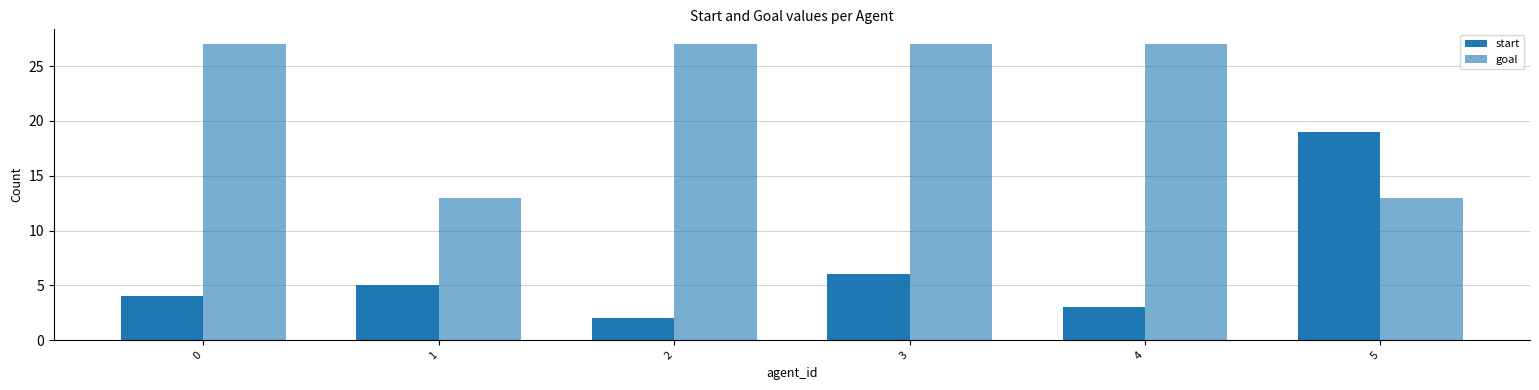

How many bars are there in total?

12